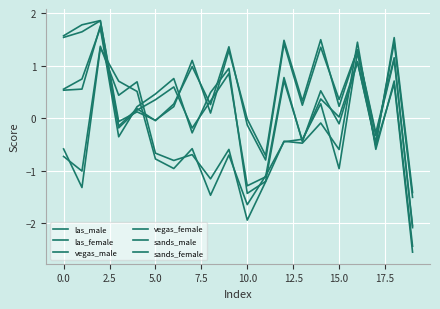

Which series has the largest range (max minus min)?

sands_female